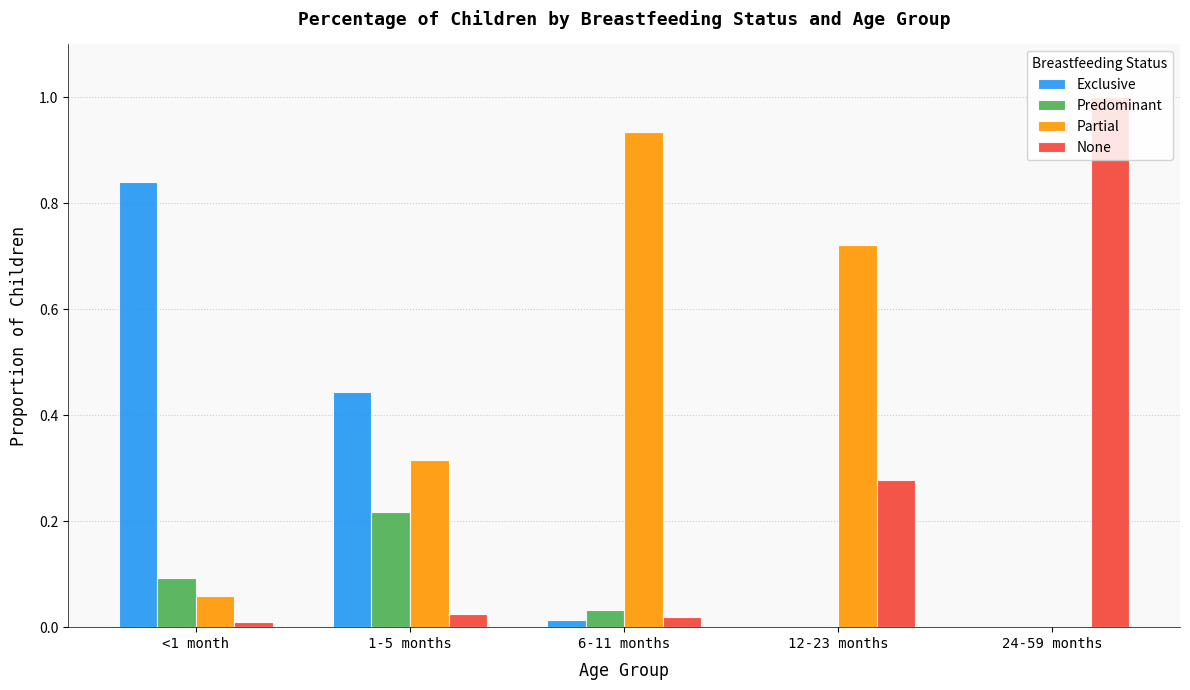

Which series changed the most between <1 month and 24-59 months?

None